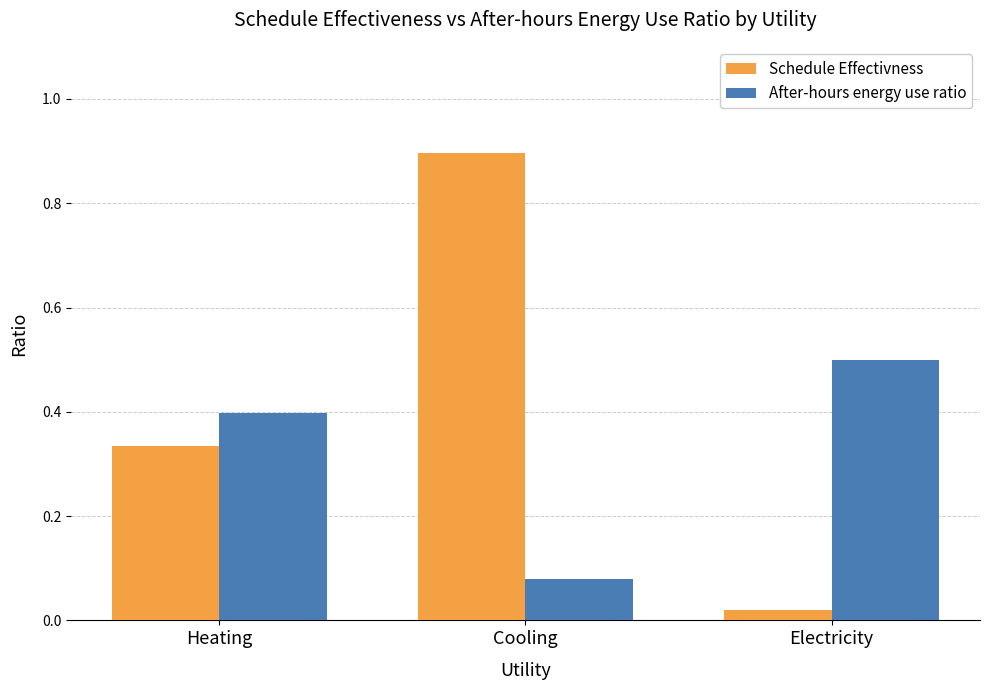

Which series changed the most between Heating and Electricity?

Schedule Effectivness